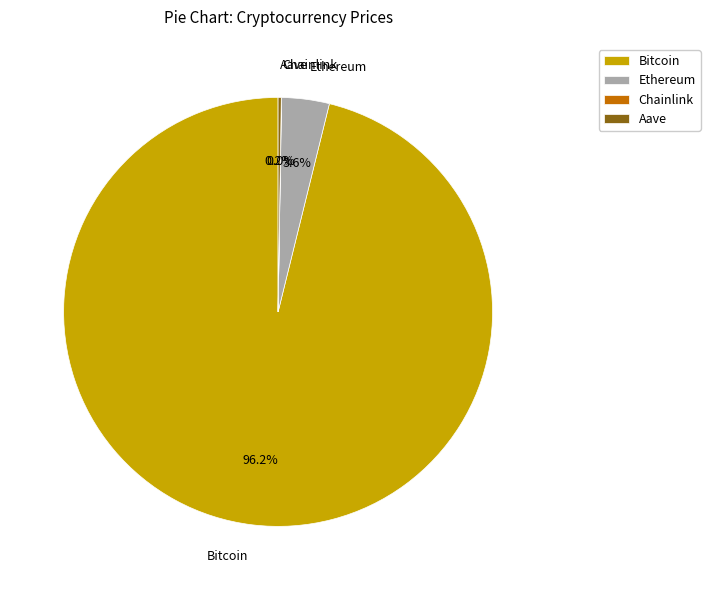

Which slice is the largest?

Bitcoin